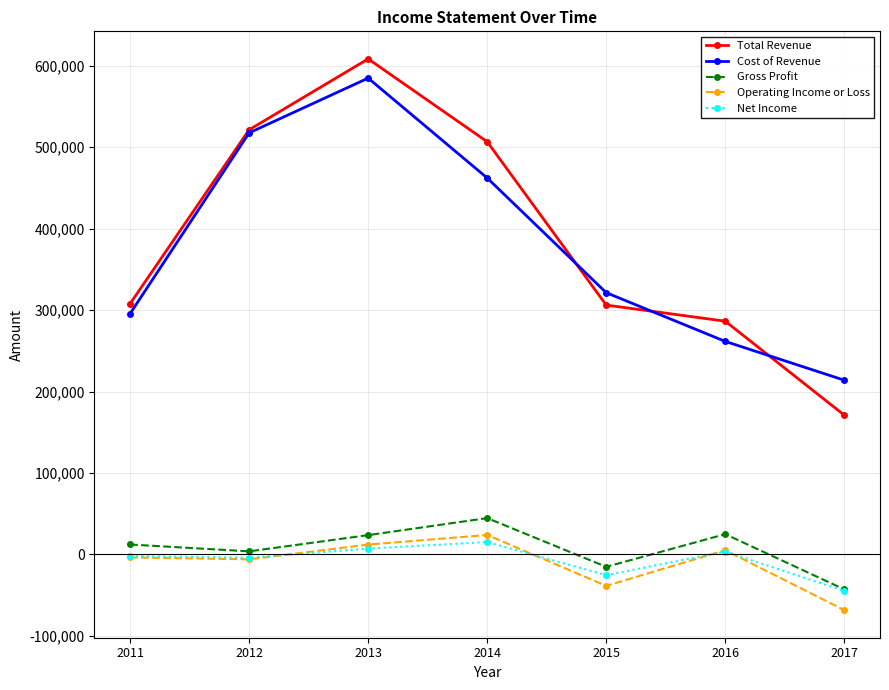

The value of Net Income at 2011 is -1800. True or false?

True